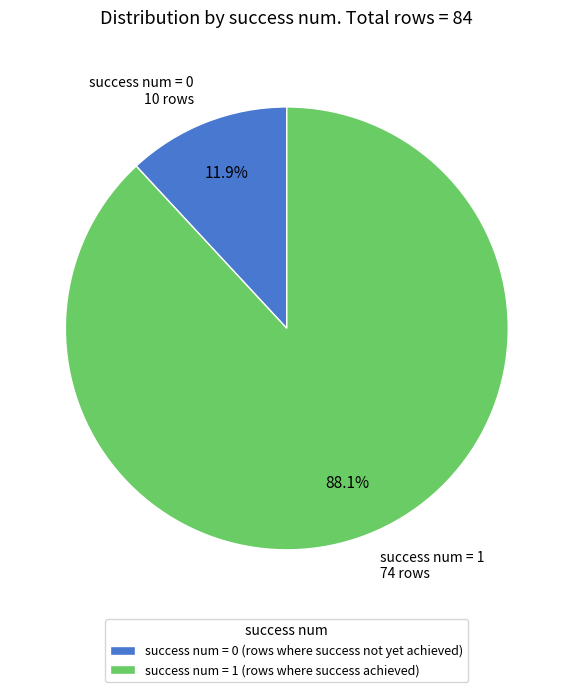

What percentage is NOT represented by success num = 1 (rows where success achieved)?

11.9%